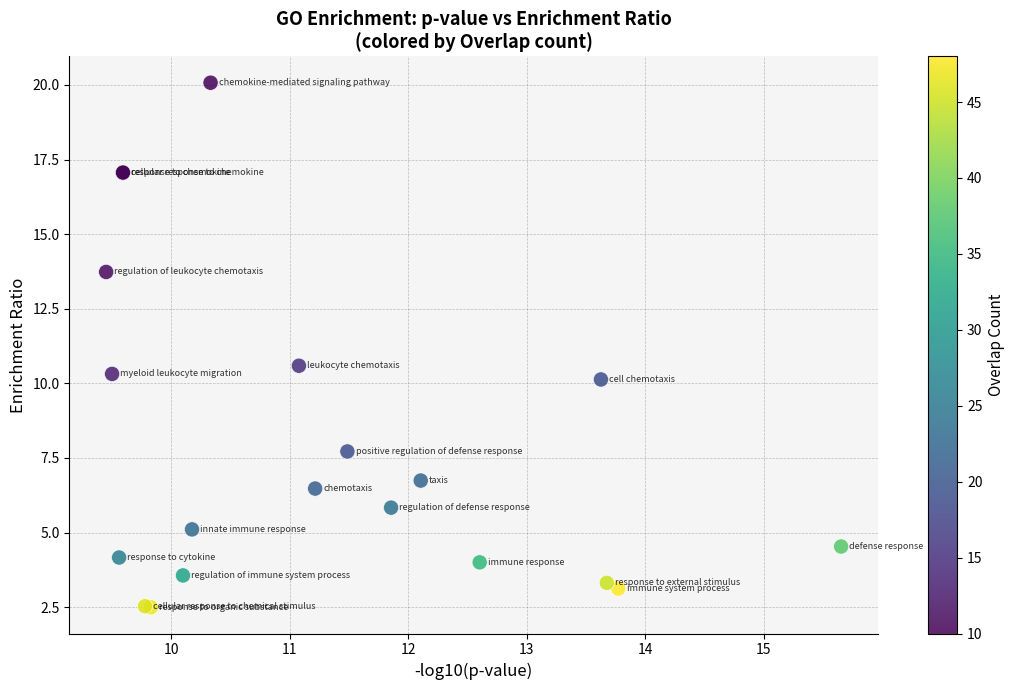

What Y value in the scatter plot is closest to 11?

10.6